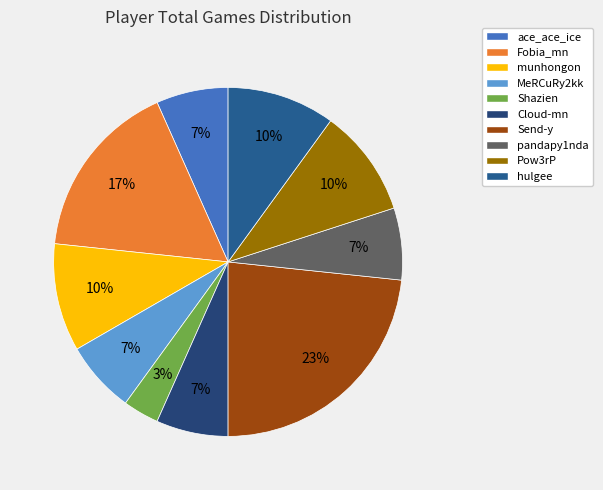

What percentage do Send-y and ace_ace_ice together represent?

30.0%